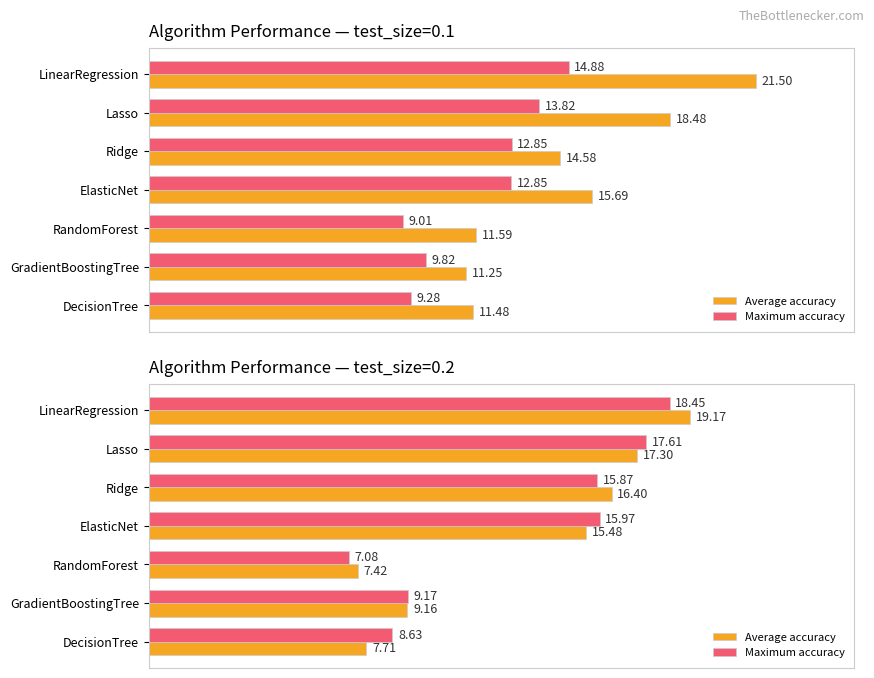

How many values in the Maximum accuracy series are below 15?

3